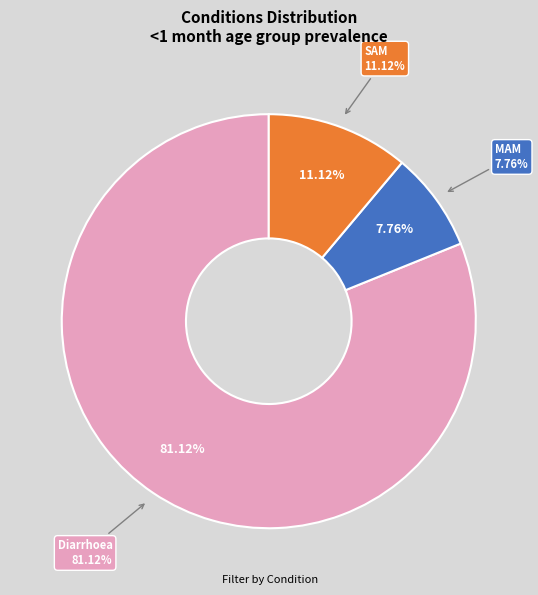

What percentage is the Diarrhoea slice, to the nearest percent?

81%